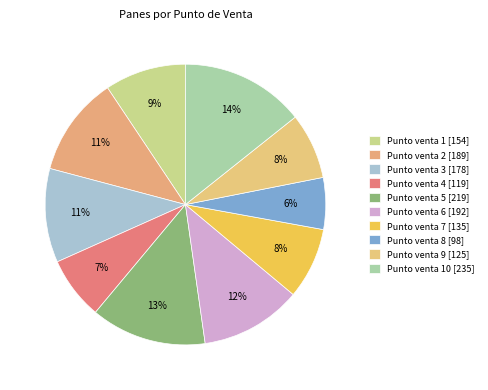

Is there any slice that represents more than half of the pie?

No